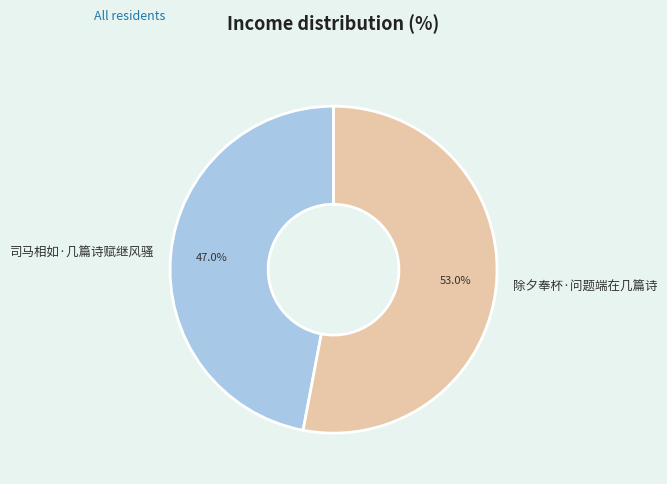

To the nearest percent, what is the difference between the 除夕奉杯·问题端在几篇诗 and 司马相如·几篇诗赋继风骚 slice percentages?

6%